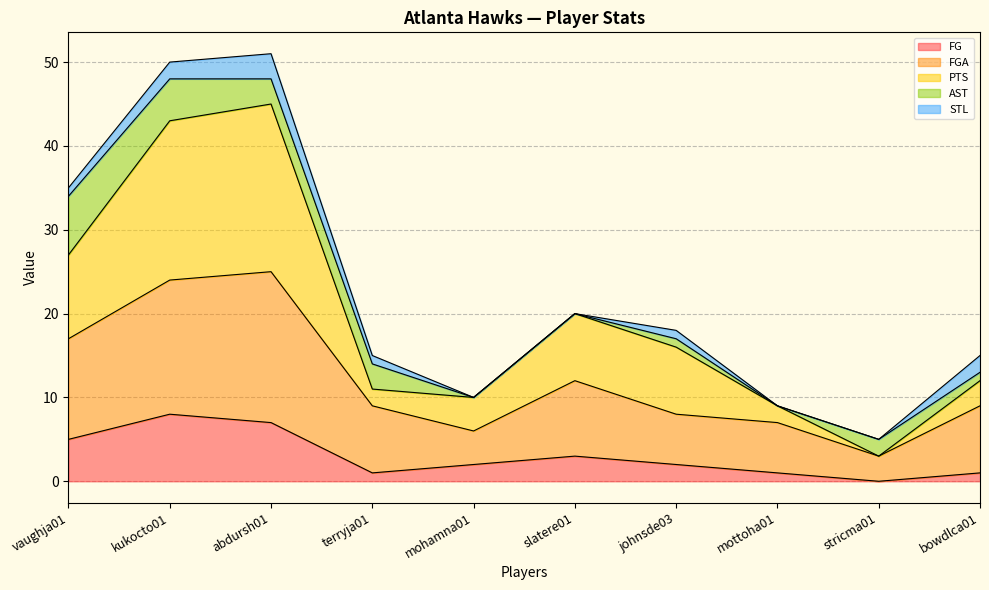

What are all the series names shown in the legend?

FG, FGA, PTS, AST, STL